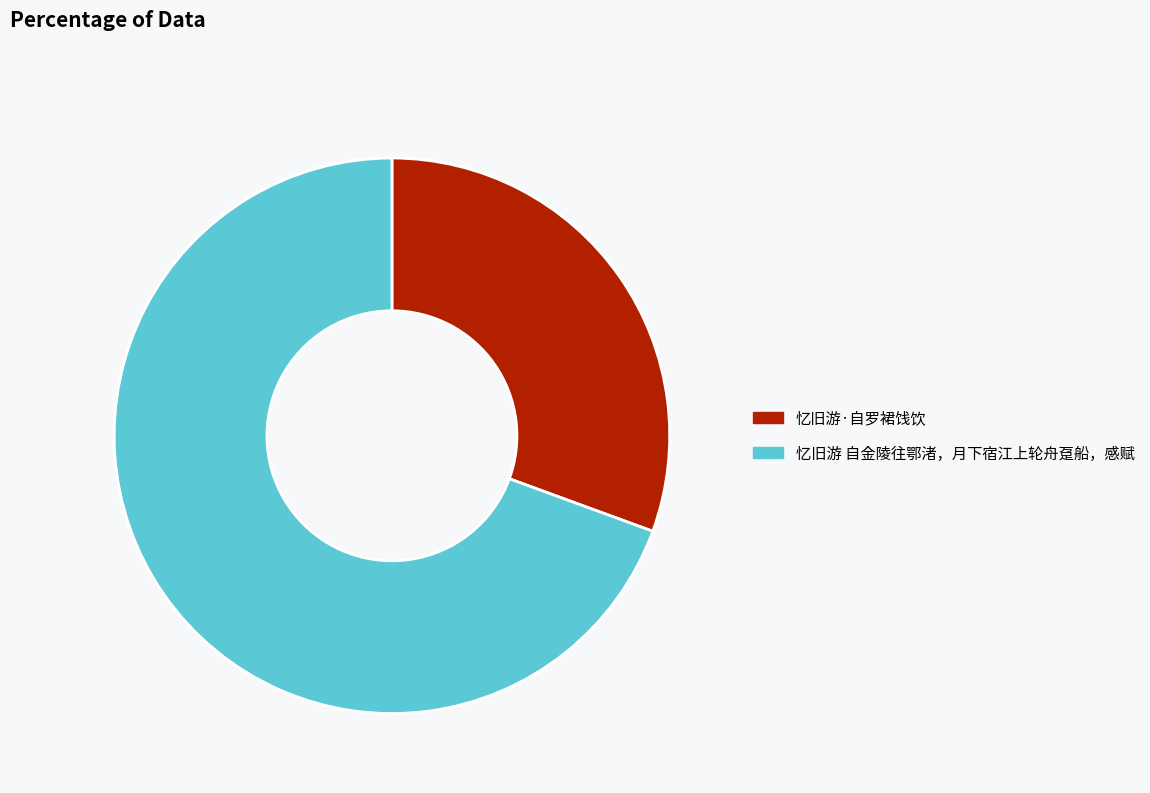

The 忆旧游 自金陵往鄂渚，月下宿江上轮舟趸船，感赋 slice represents 63% of the pie. True or false?

False